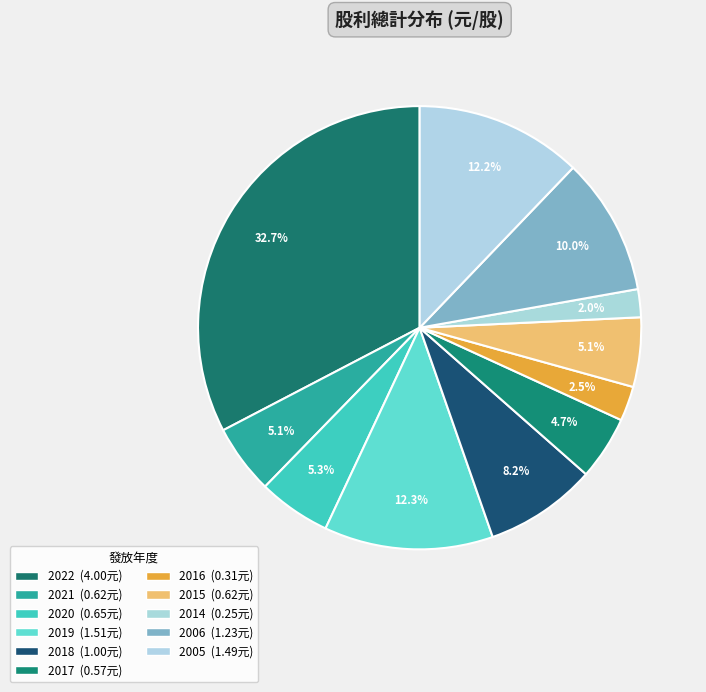

Count the number of slices in the pie.

11